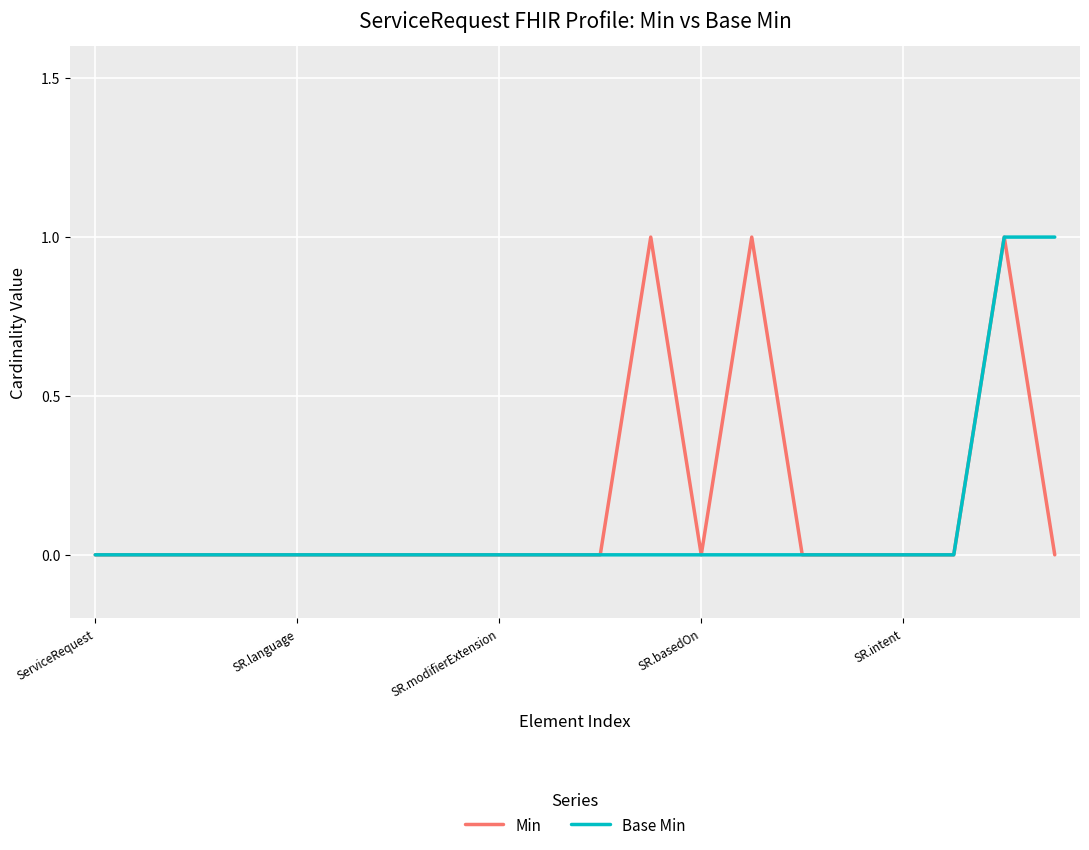

Reading right to left, transcribe all the data shown in this chart.

Min: 0	1	0	0	0	0	1	0	1	0	0	0	0	0	0	0	0	0	0	0
Base Min: 1	1	0	0	0	0	0	0	0	0	0	0	0	0	0	0	0	0	0	0